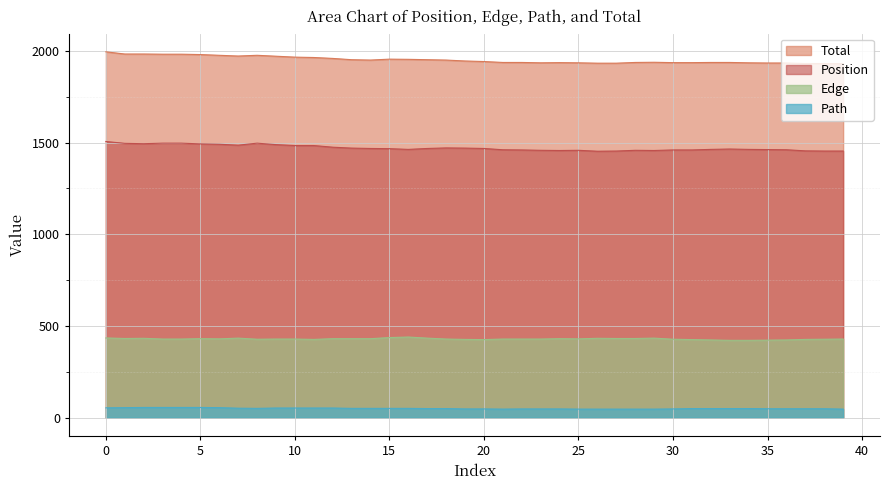

What is the value of the Edge point at the 13th from the left?

431